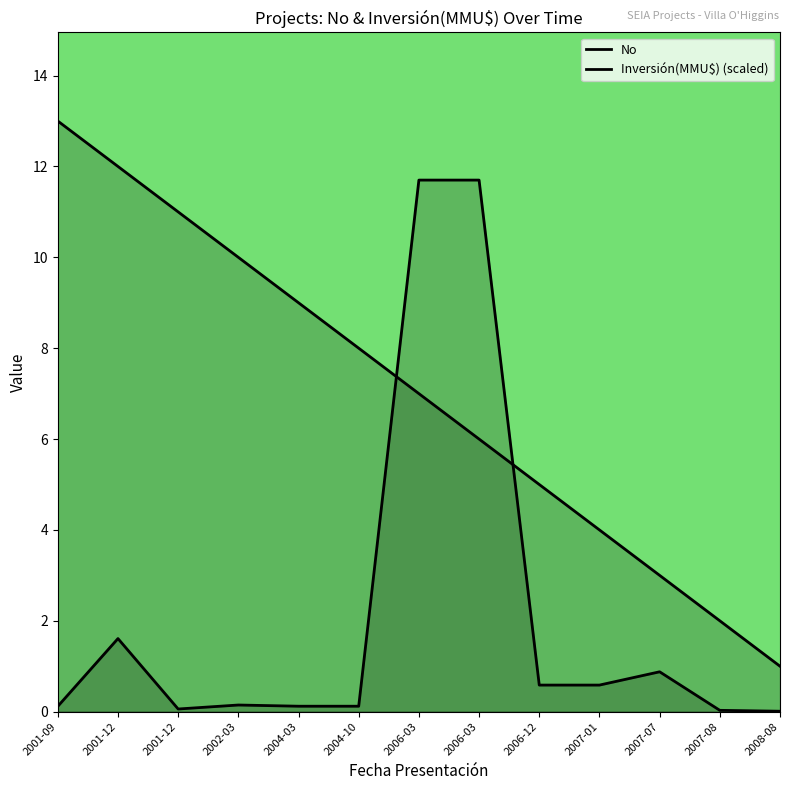

How many lines are shown in the chart?

2